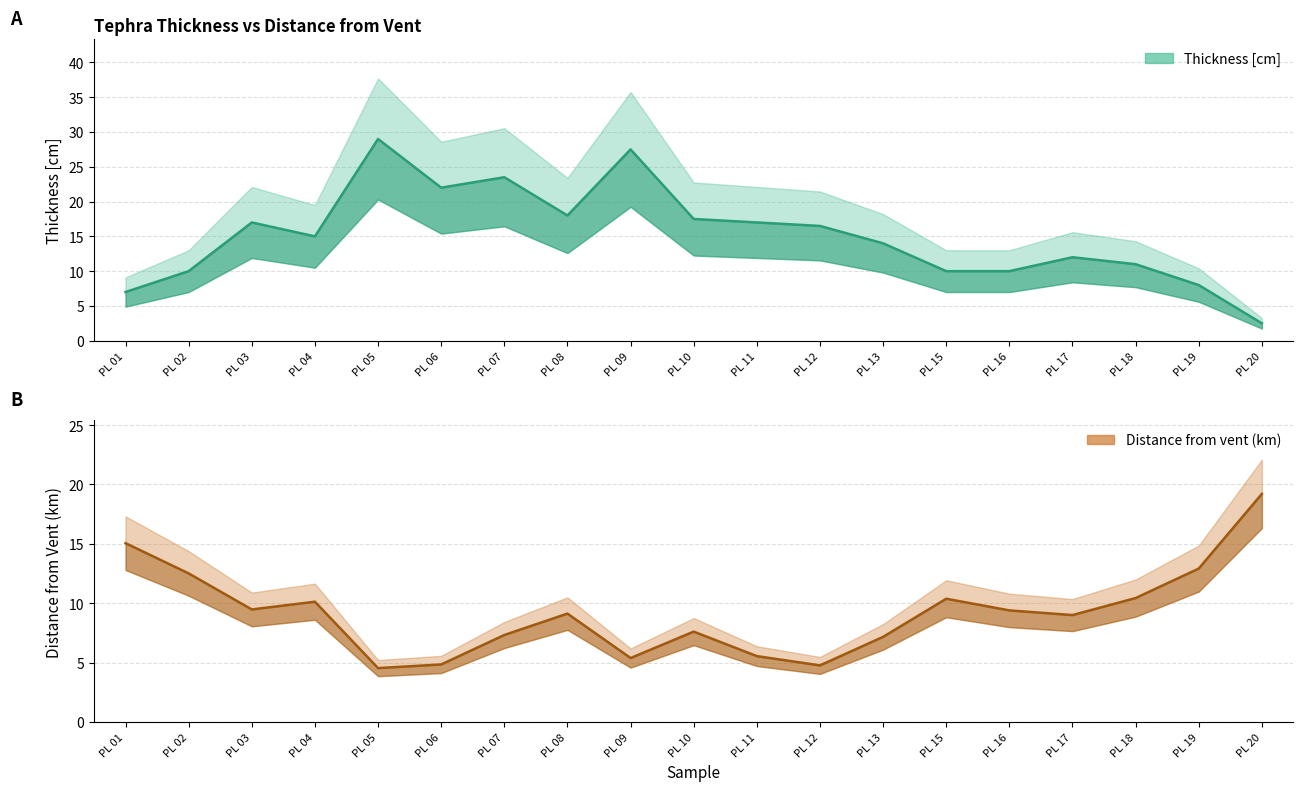

Which series changed the most between PL 12 and PL 19?

Thickness [cm]